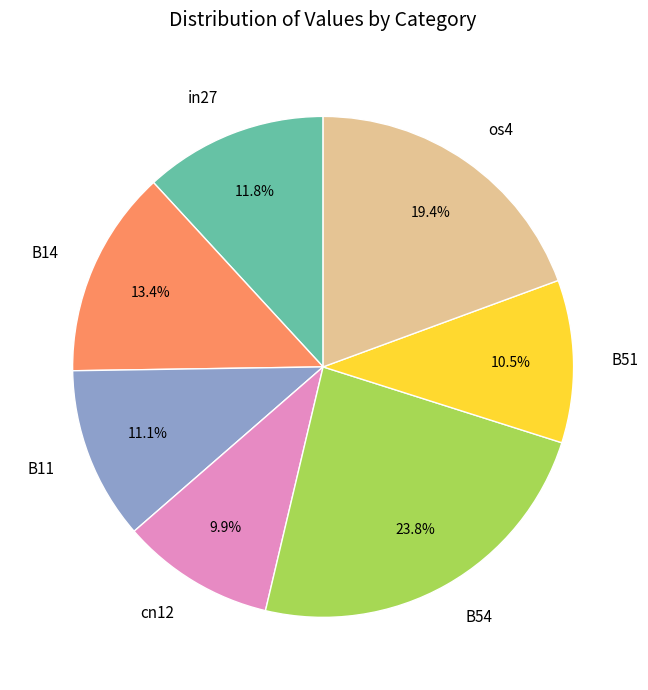

Count the number of slices in the pie.

7